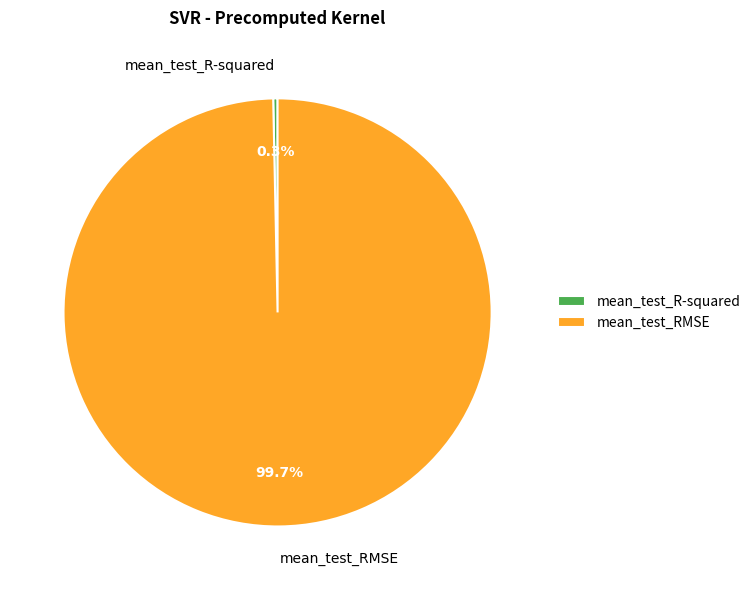

Rank the categories by value from highest to lowest.

mean_test_RMSE, mean_test_R-squared